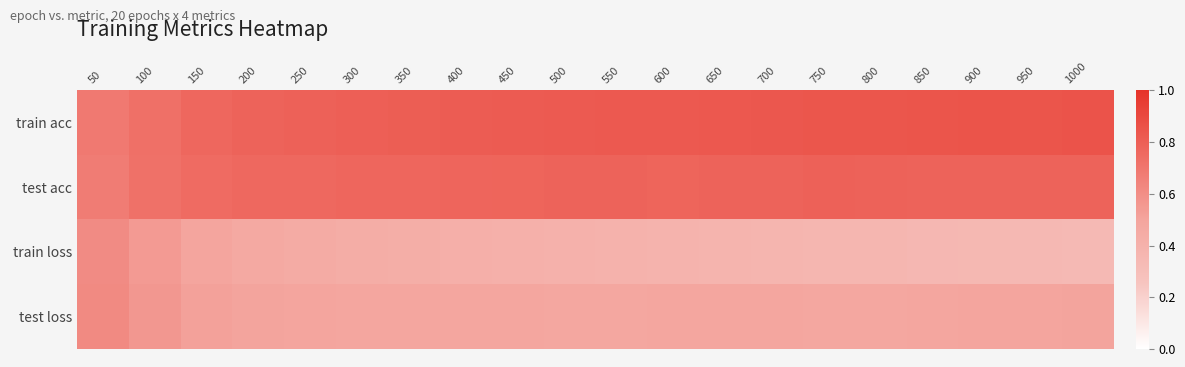

Which category has the highest value across all series?

1000